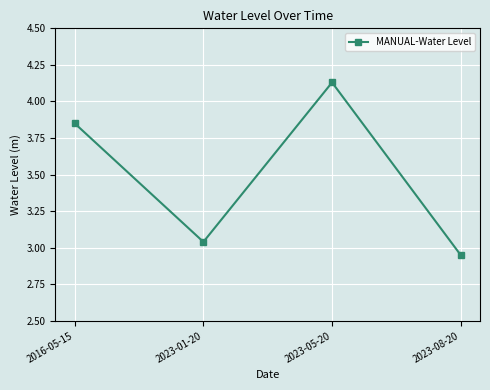

At which category does the chart reach its minimum across all series?

2023-08-20